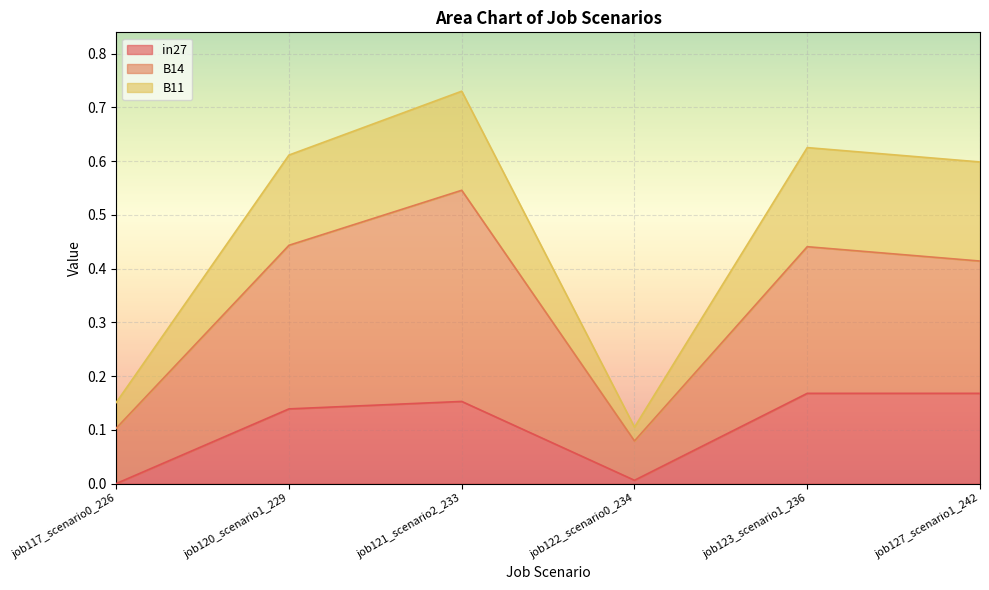

What is the sum of all B11 values?

2.8